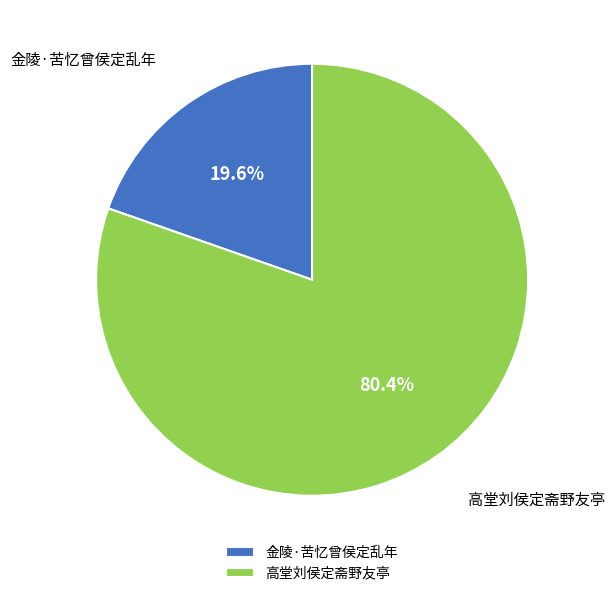

What percentage is the 高堂刘侯定斋野友亭 slice, to the nearest percent?

80%